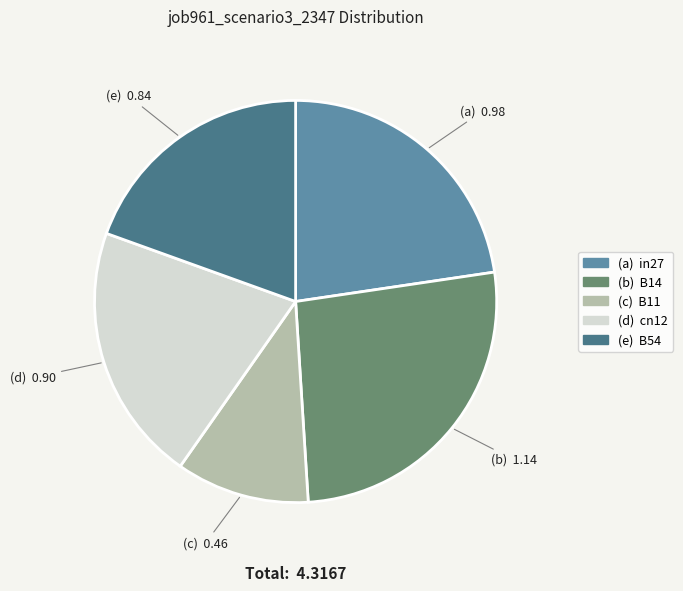

Is there any slice that represents more than half of the pie?

No